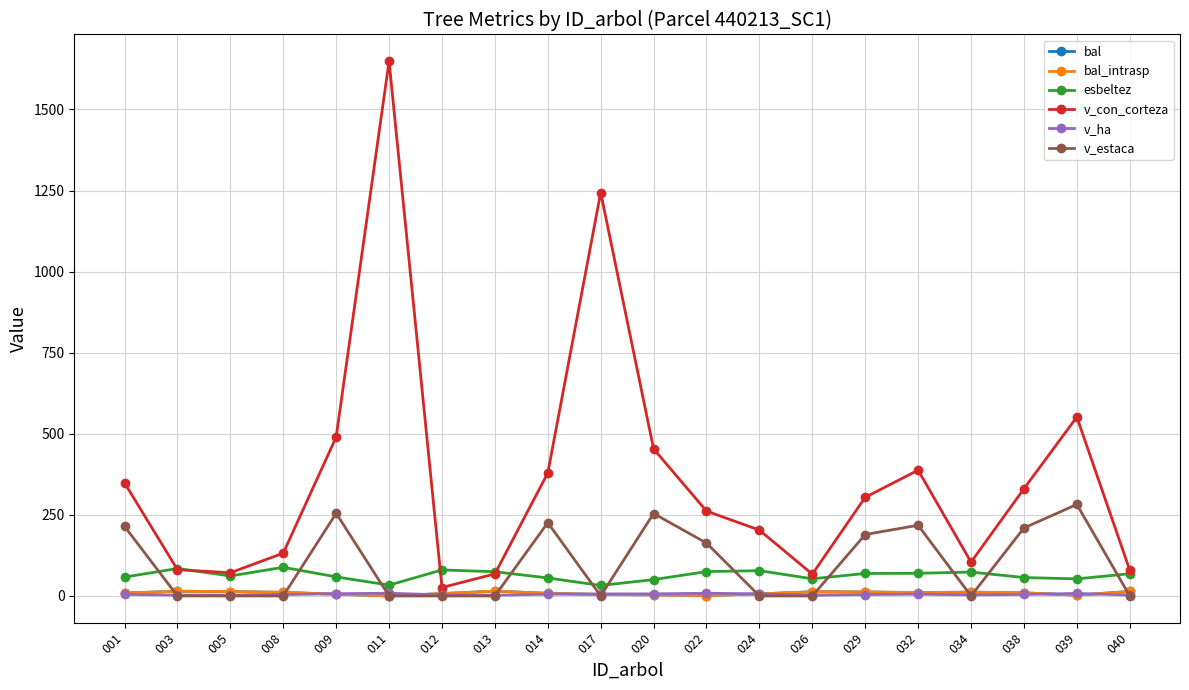

Is this an area chart (filled region under the line)?

No